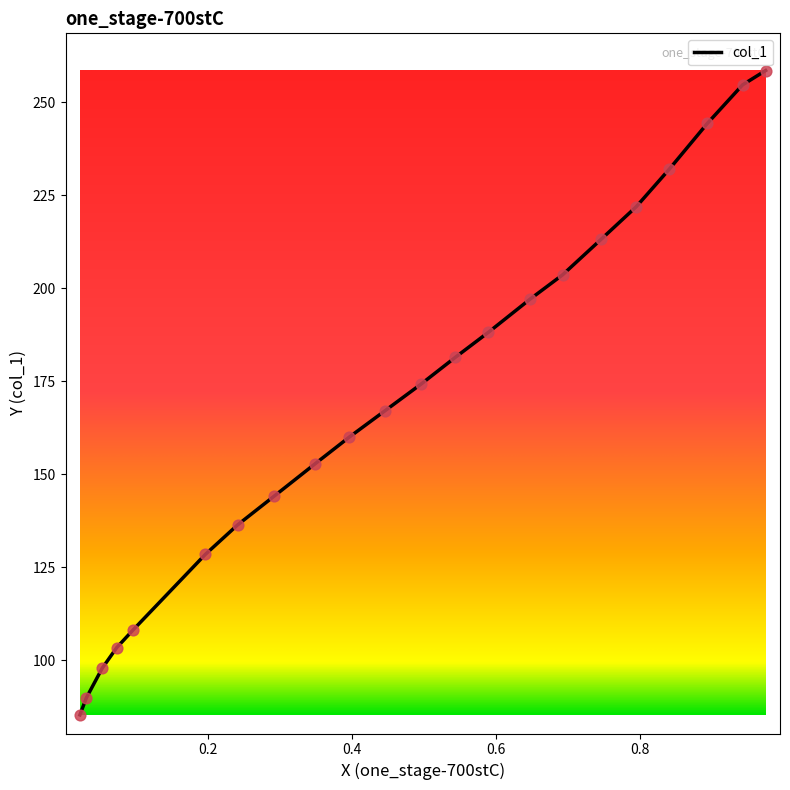

What is the ratio of the value at 0.4451 to the value at 0.0212?

2.0